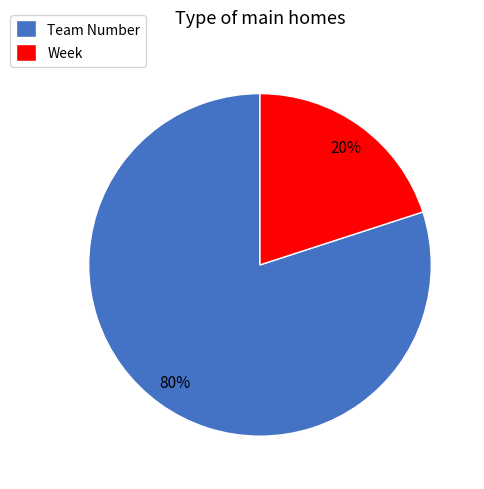

To the nearest percent, what is the combined percentage of Week and Team Number?

100%